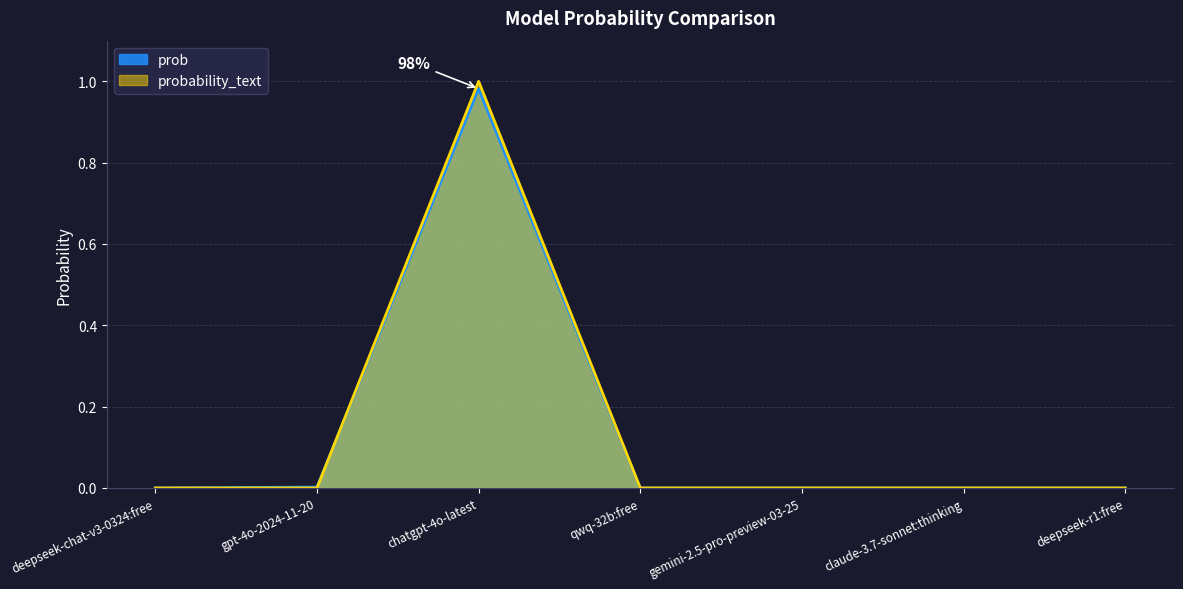

Rank the series by their maximum value, from lowest to highest.

prob, probability_text